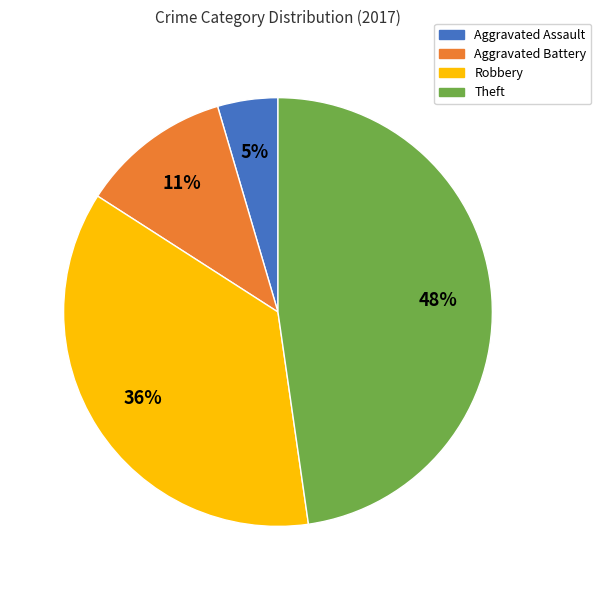

The Aggravated Assault slice represents 5% of the pie. True or false?

True